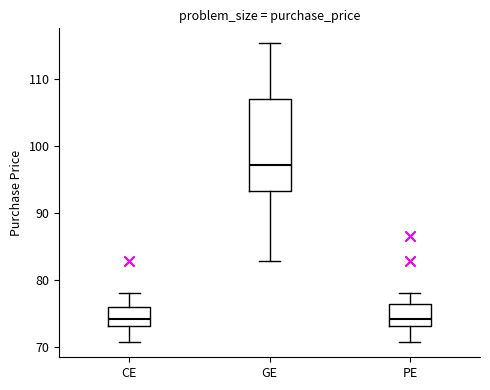

Where does the lower whisker of the box for CE end on the y-axis? The values are not printed on the chart, so give them approximately, as read against the axis.

71